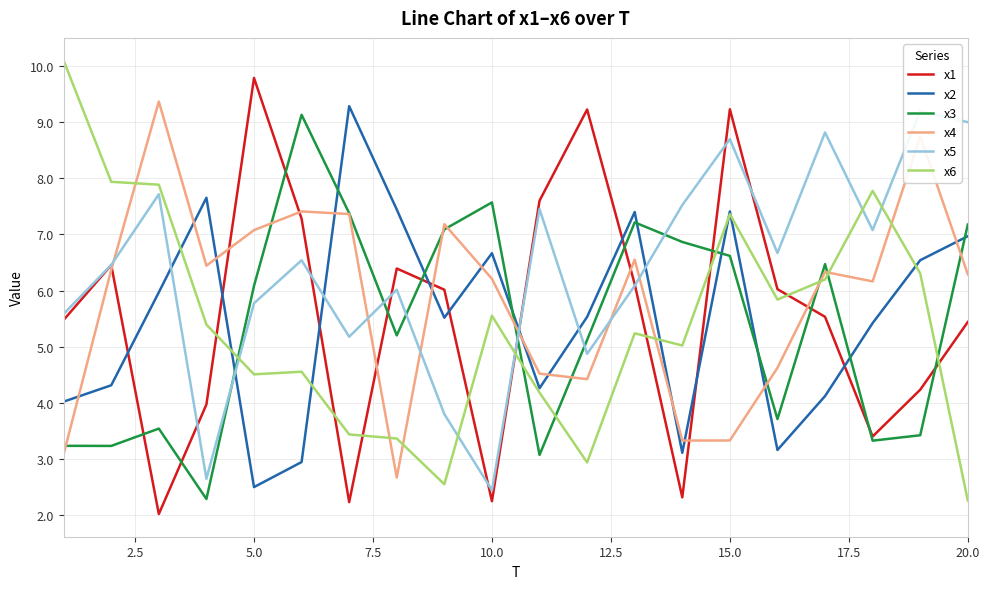

What is the average value of the x2 series?

5.5